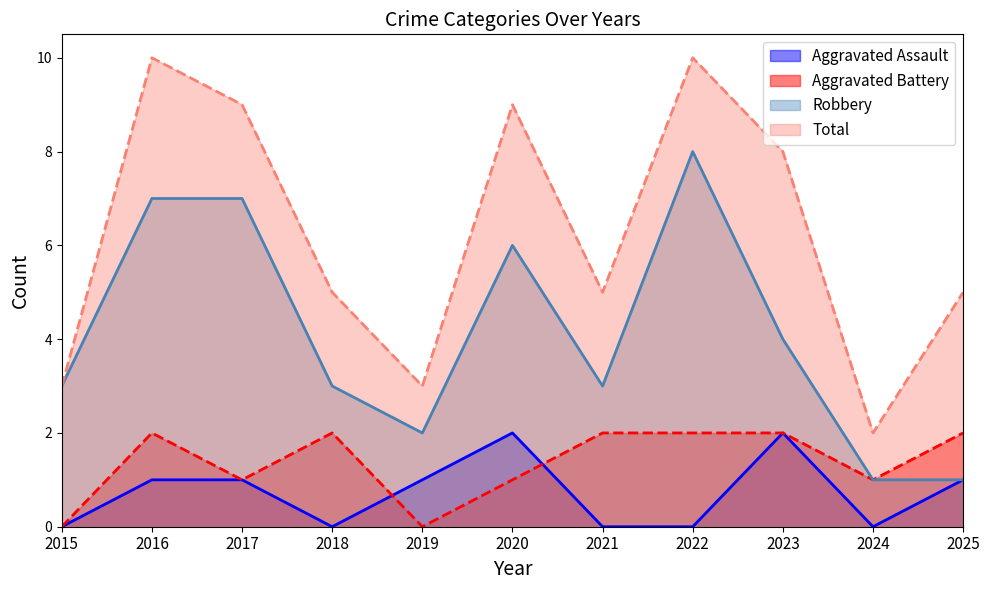

Where is the first local minimum for Aggravated Assault?

2018